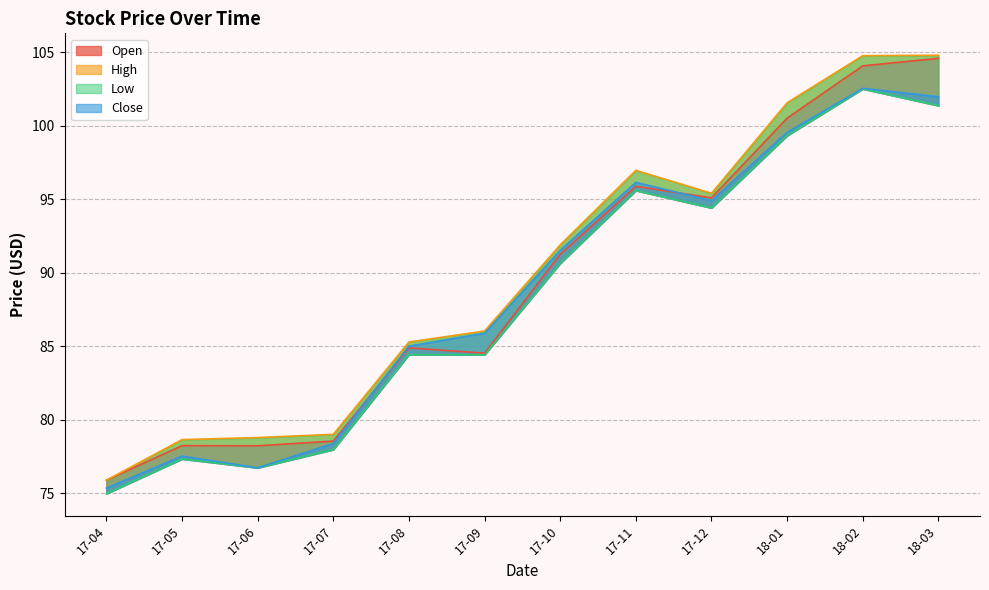

Rank the series by their average value, from highest to lowest.

High, Open, Close, Low